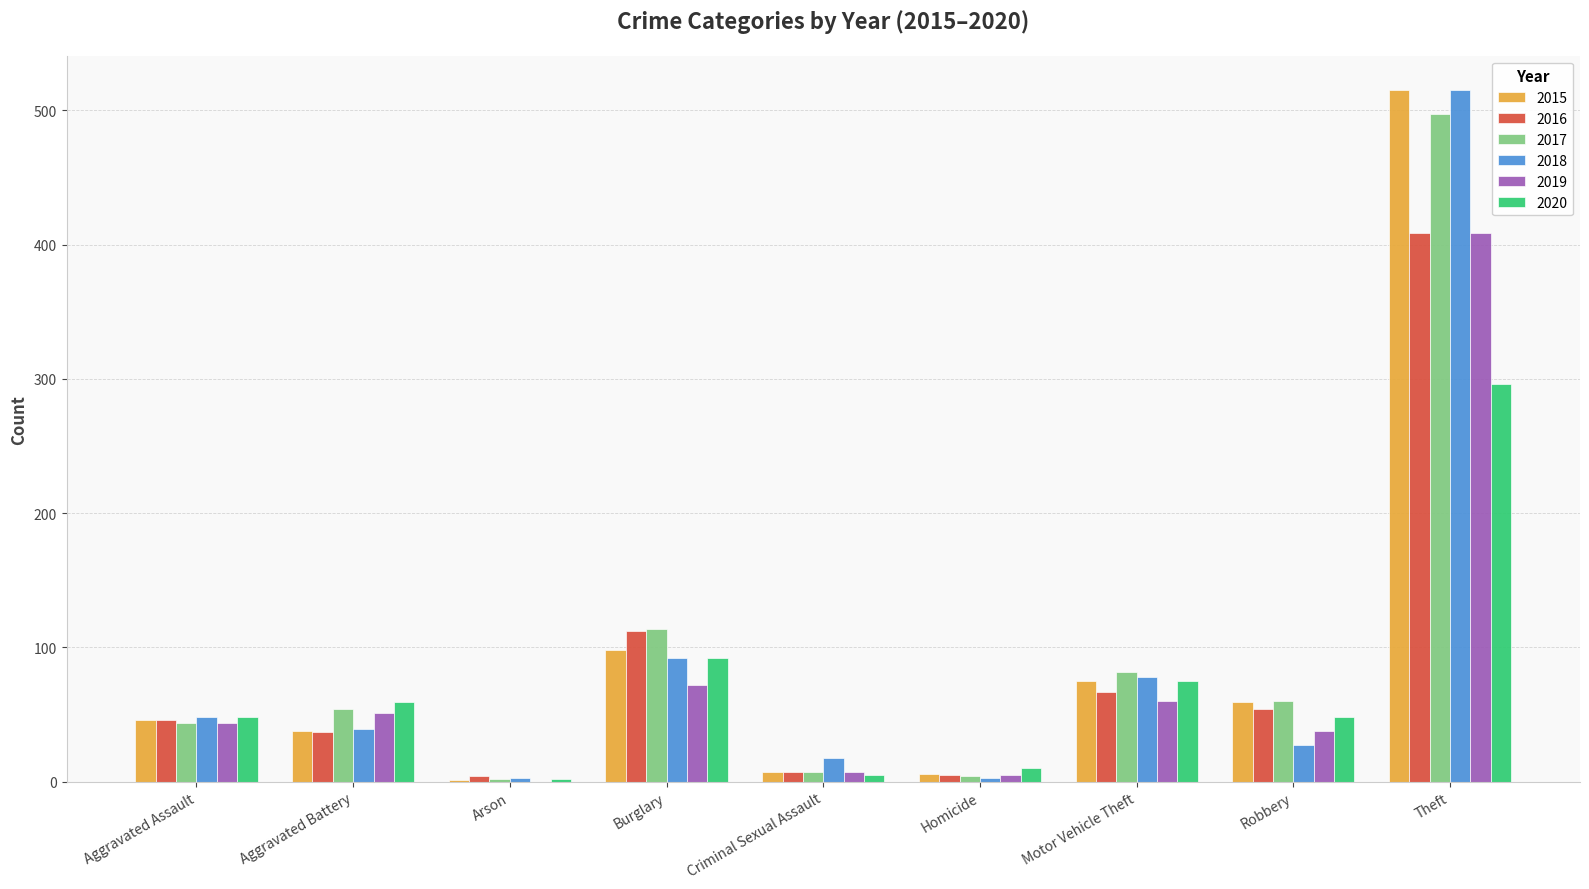

Between Burglary and Robbery, which series saw the biggest shift?

2018